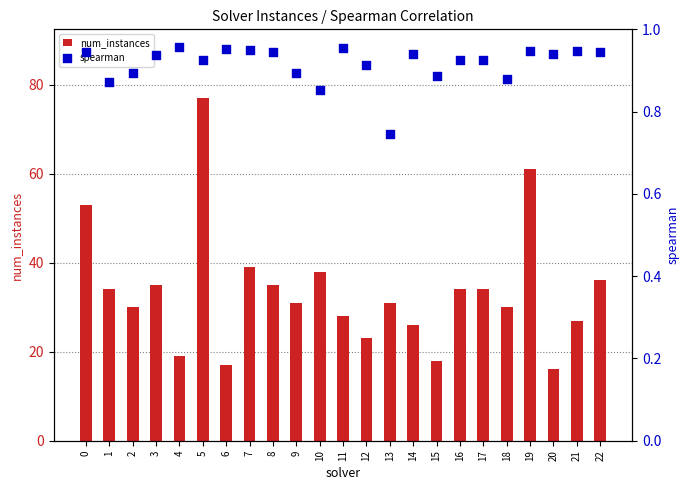

What are all the series names shown in the legend?

num_instances, spearman